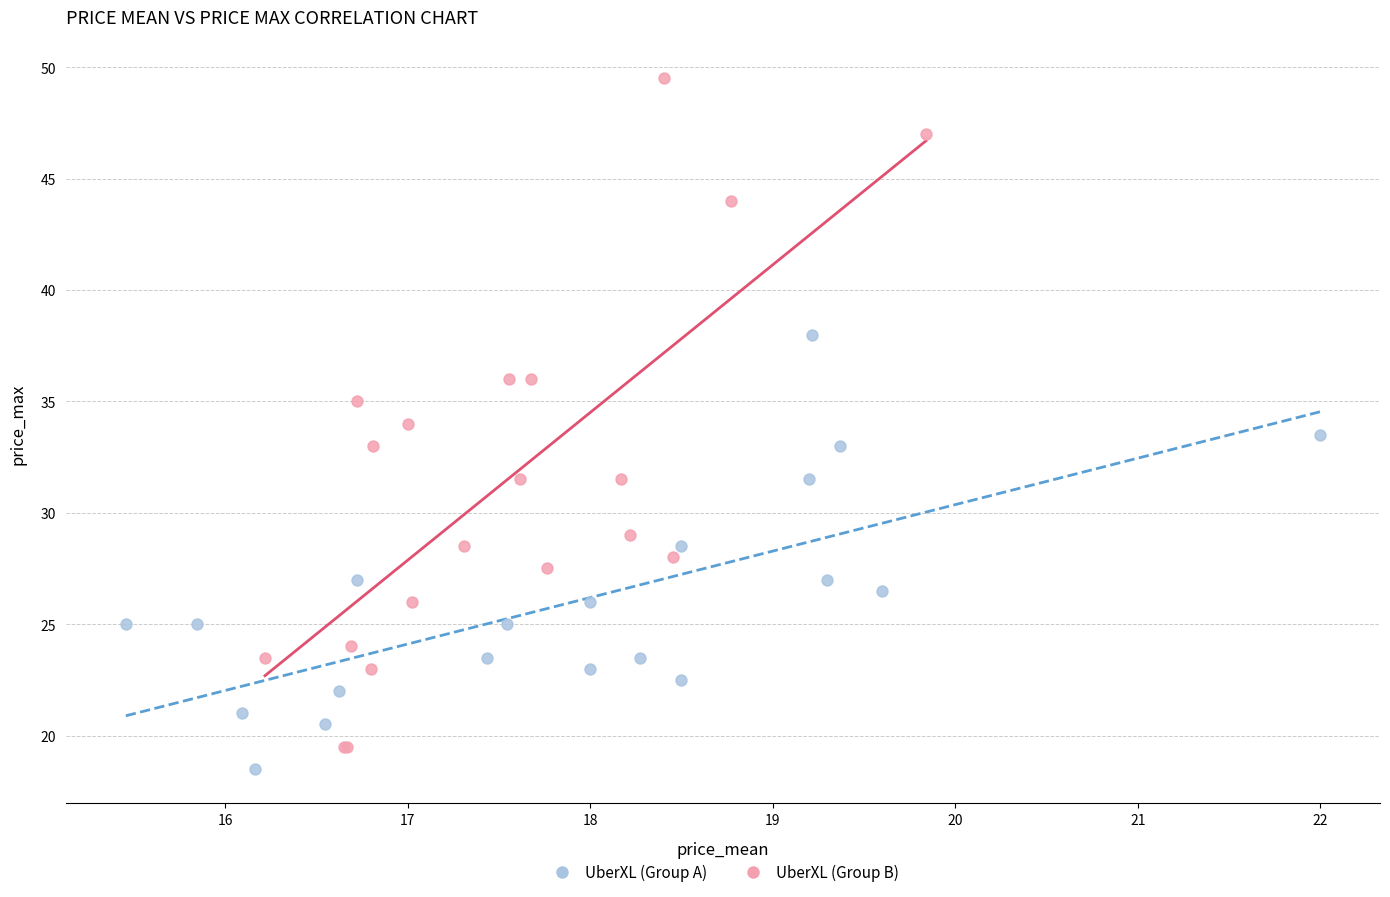

Which series contains the lowest Y value?

UberXL (Group A)